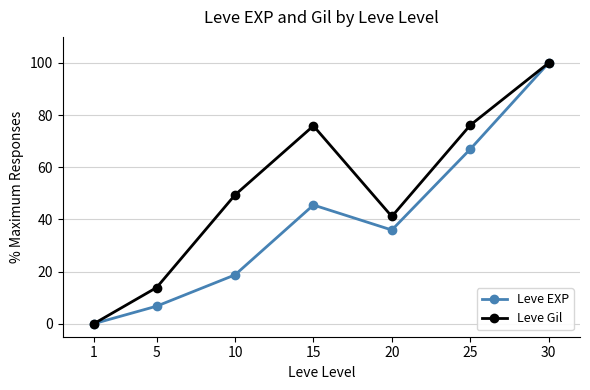

Read the Leve EXP value at 20.

35.9